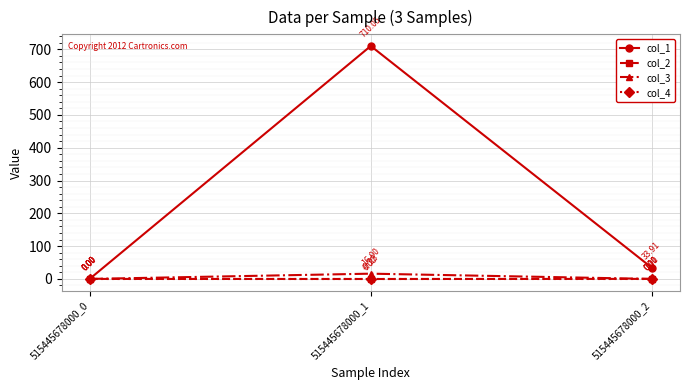

Which series has the largest range (max minus min)?

col_1